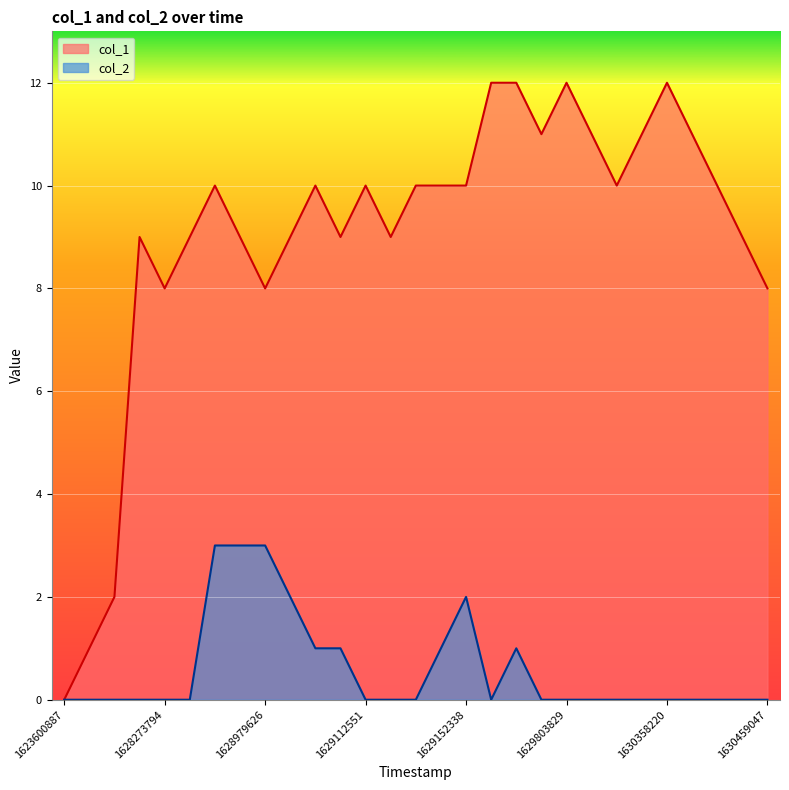

How many series are shown in this chart?

2